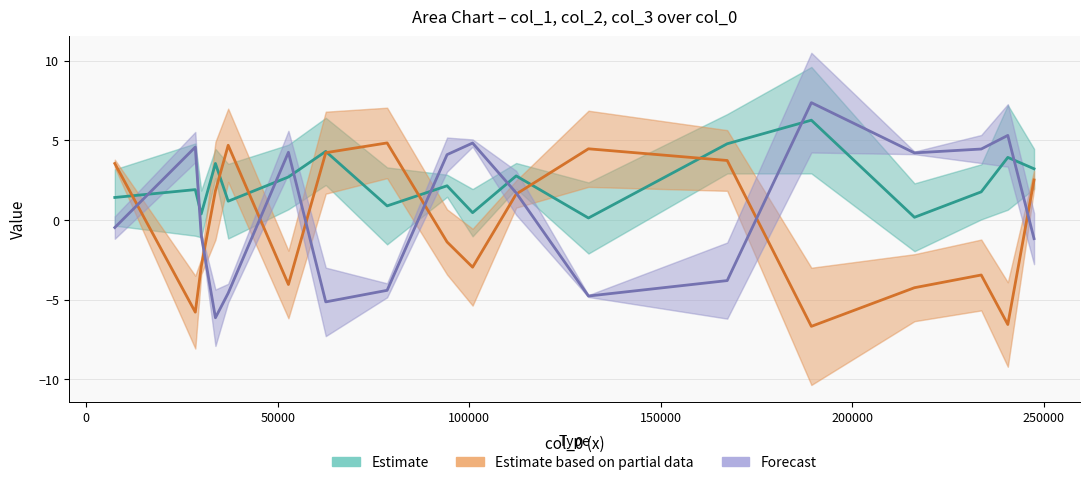

List the series in order of their peak value, highest first.

Forecast, Estimate, Estimate based on partial data